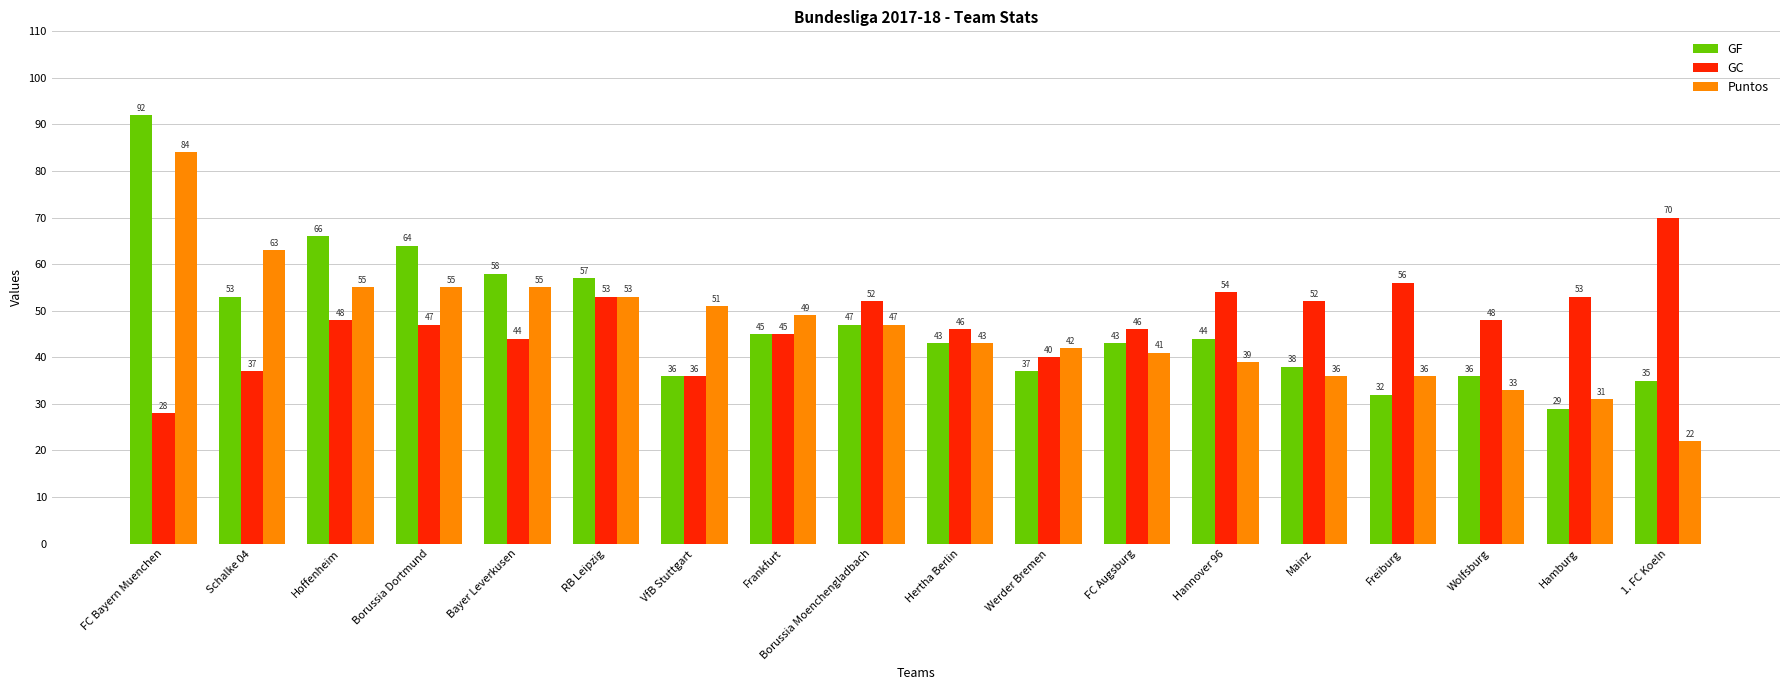

What are all the series names shown in the legend?

GF, GC, Puntos